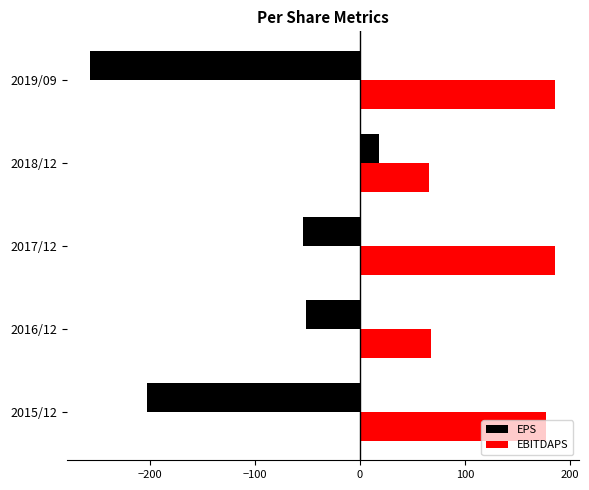

At which category does the chart reach its minimum across all series?

2019/09